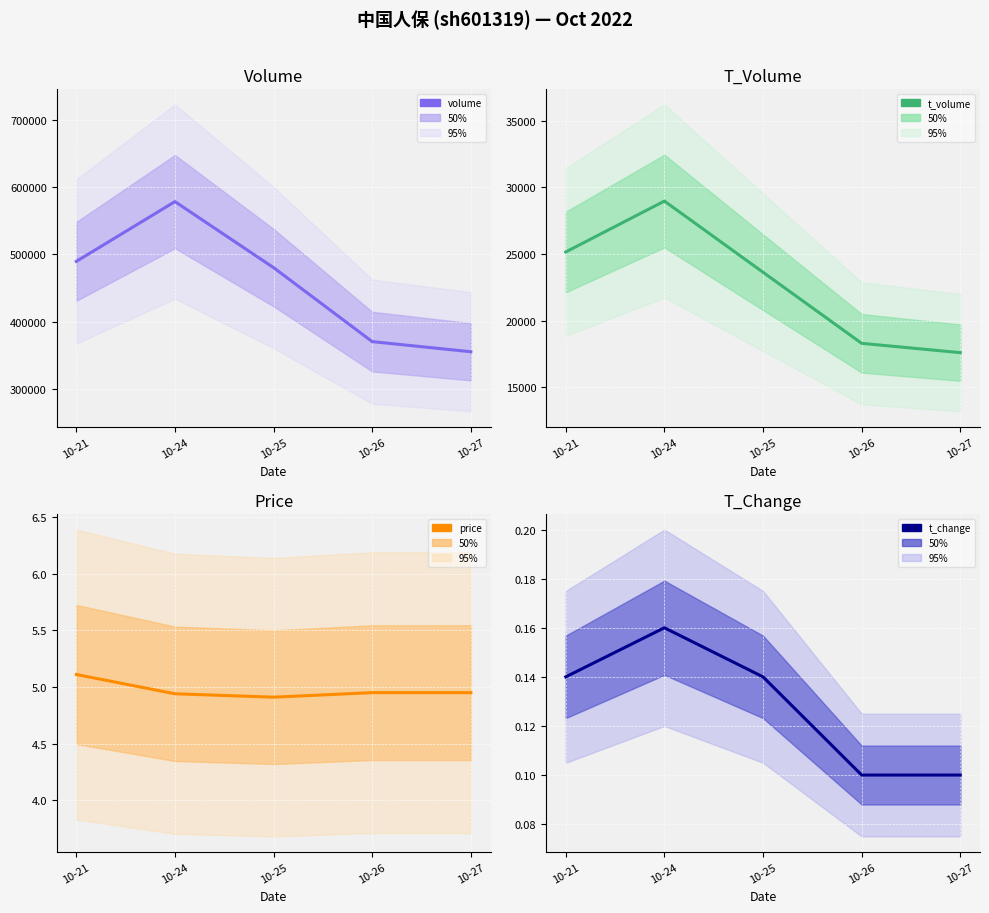

The value of t_volume at 10-24 is 48446.7. True or false?

False